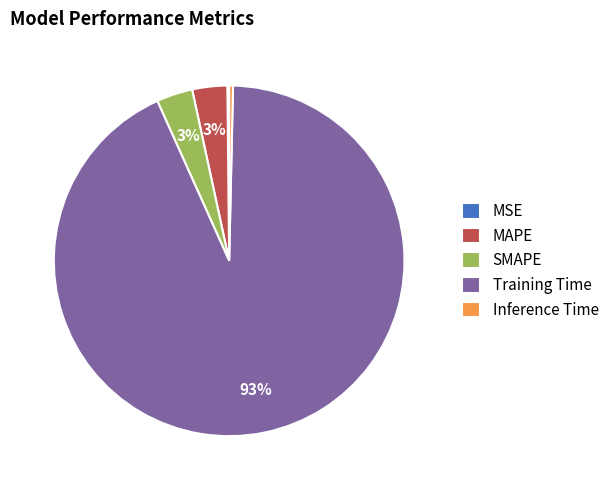

Combined, do SMAPE and MAPE account for over 50%?

No